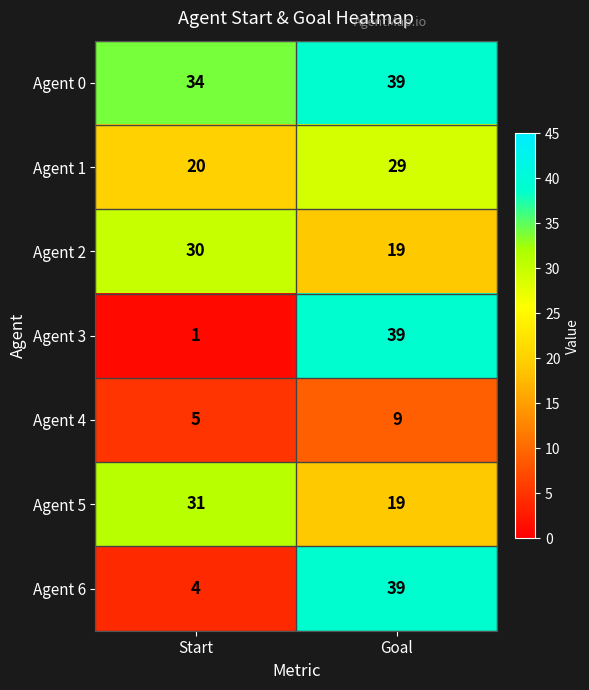

The value of Agent 0 at Start is 13. True or false?

False